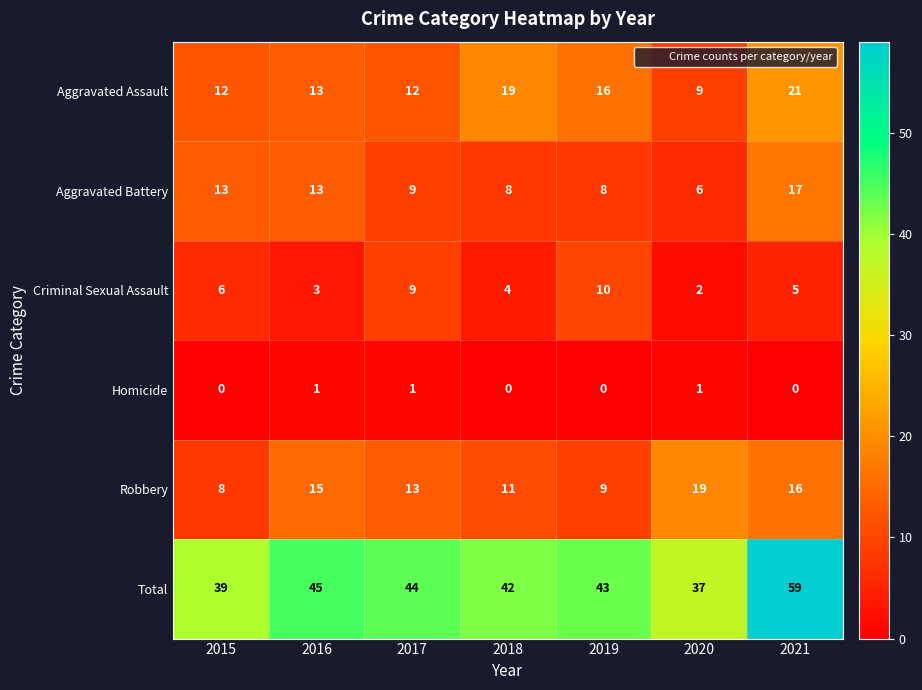

At which category does the chart reach its peak across all series?

2021